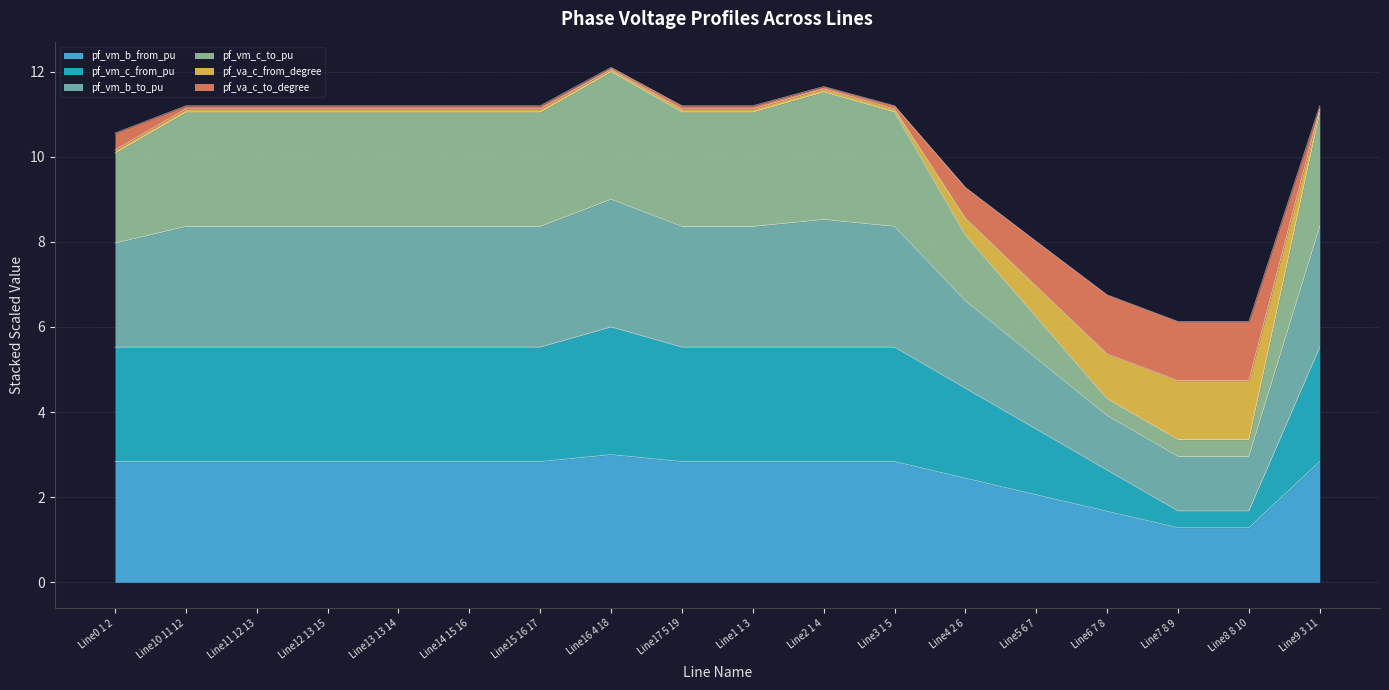

The pf_vm_b_from_pu series shows 2.8 at Line17 5 19. True or false?

True